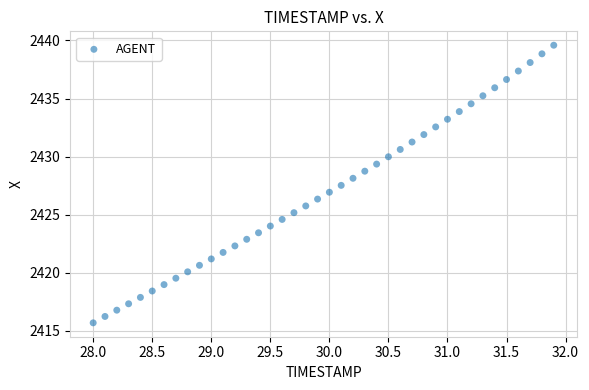

What is the range of Y values (max minus min)?

23.9